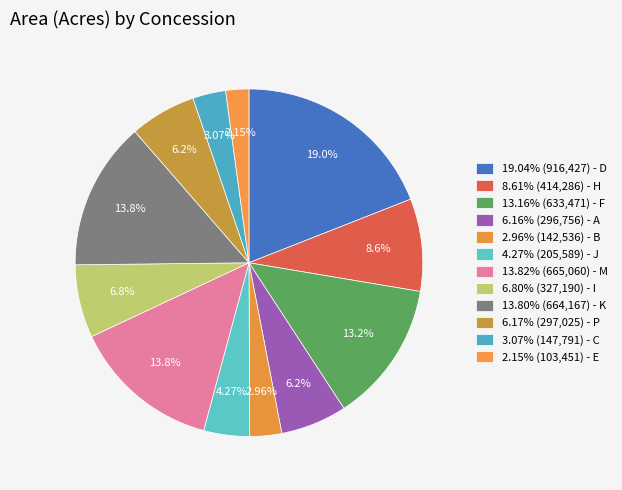

How many slices are in this pie chart?

12